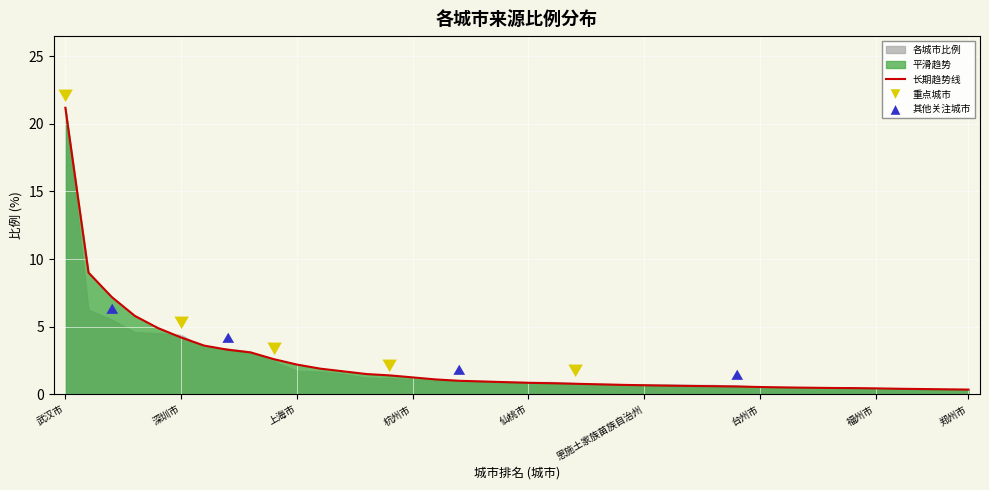

What position from the left is 18?

19